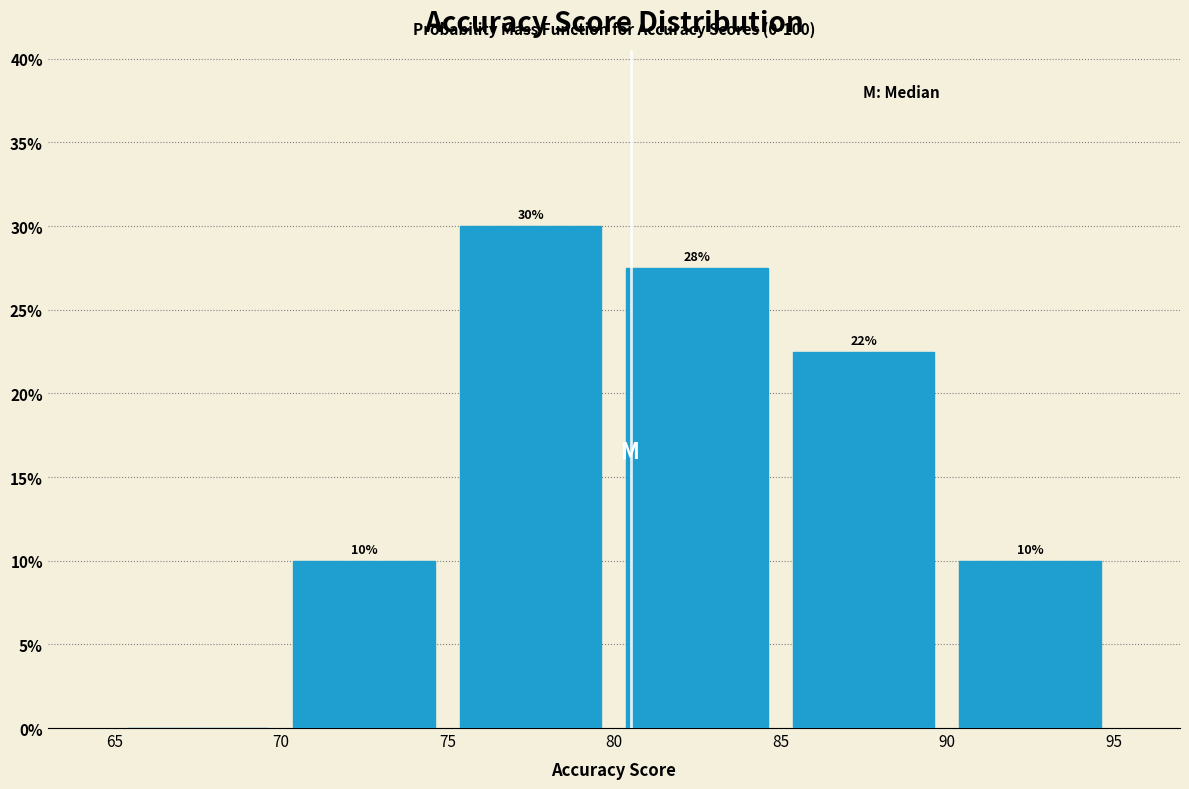

Which range on the x-axis has the tallest bar?

75 to 80